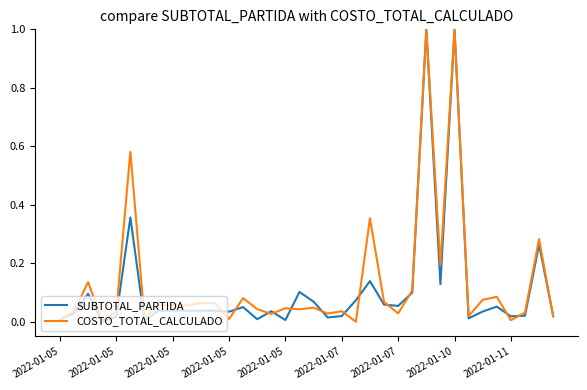

What is the maximum value shown in the chart?

1.0